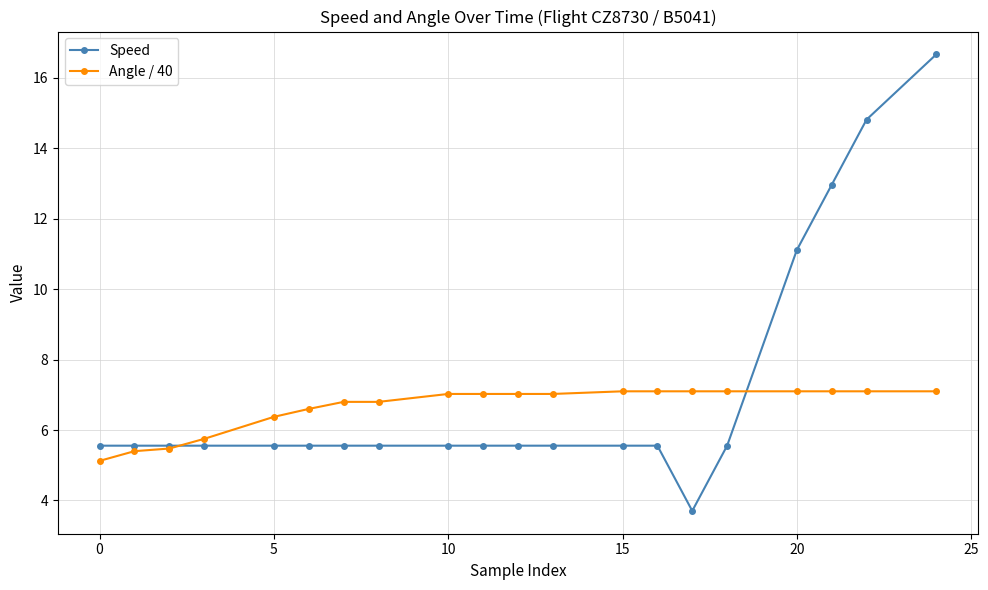

What is the maximum value for Angle / 40?

7.1